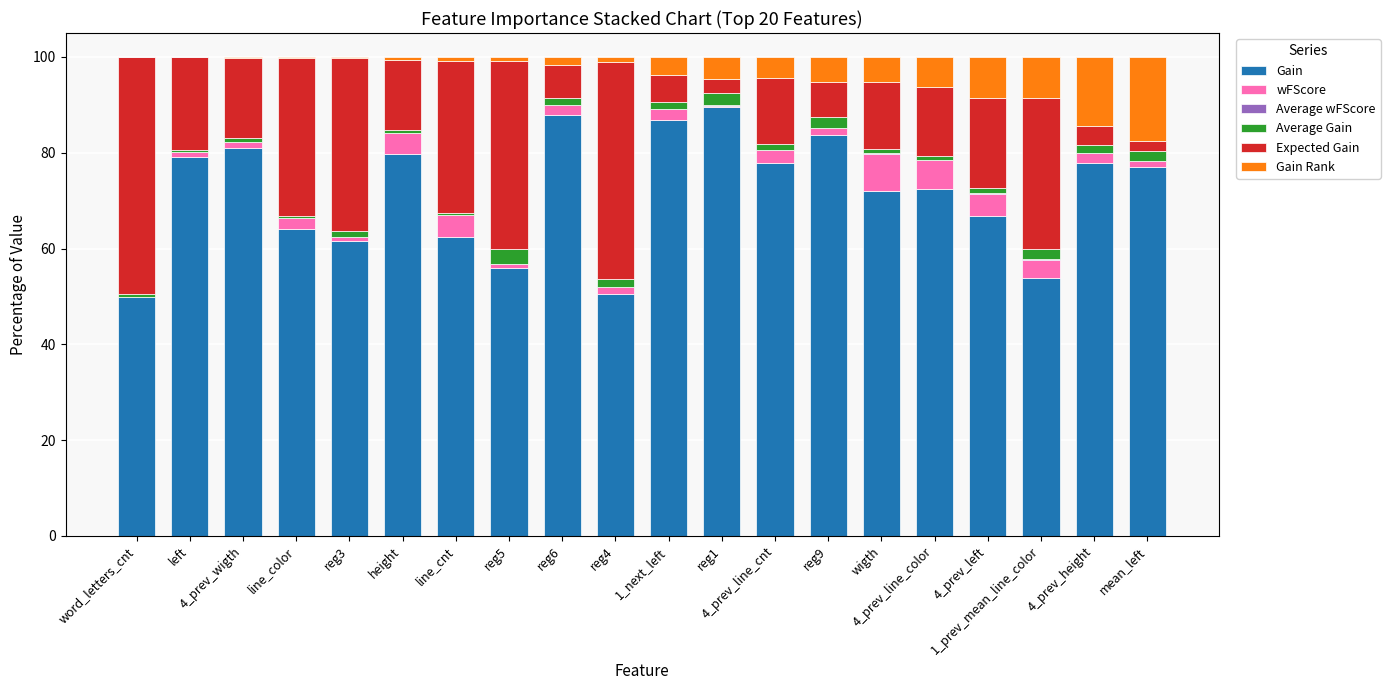

What is the maximum value for Gain?

89.5